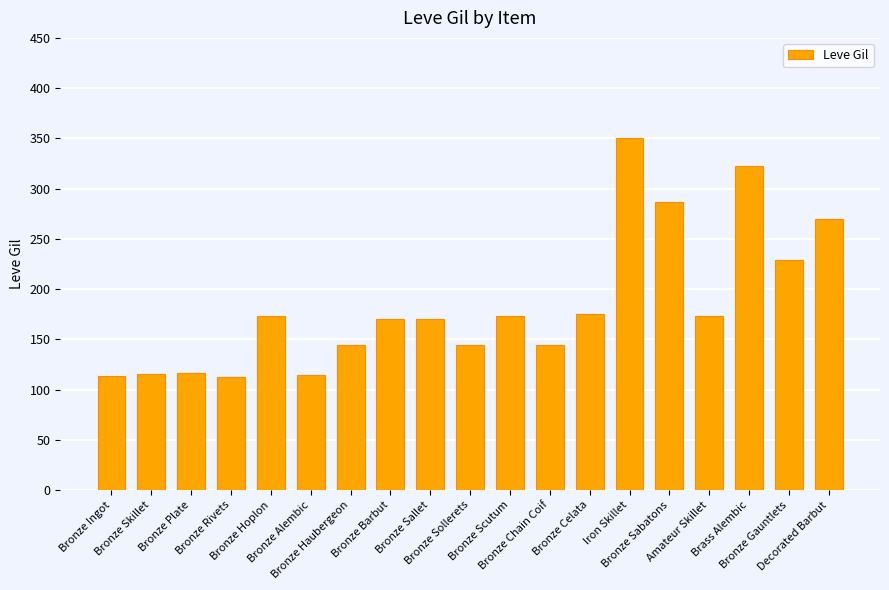

What is the average value?

184